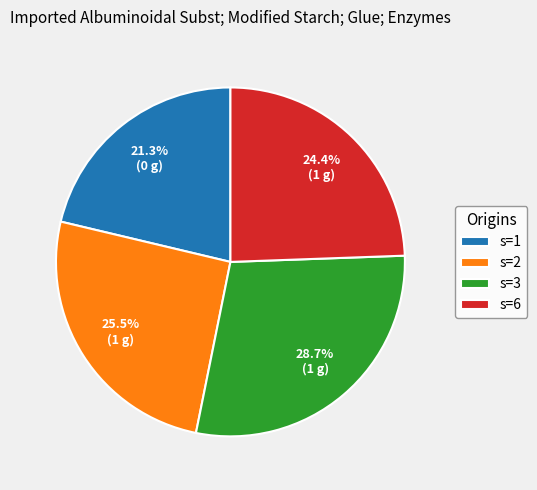

Which has a higher value, s=3 or s=1?

s=3